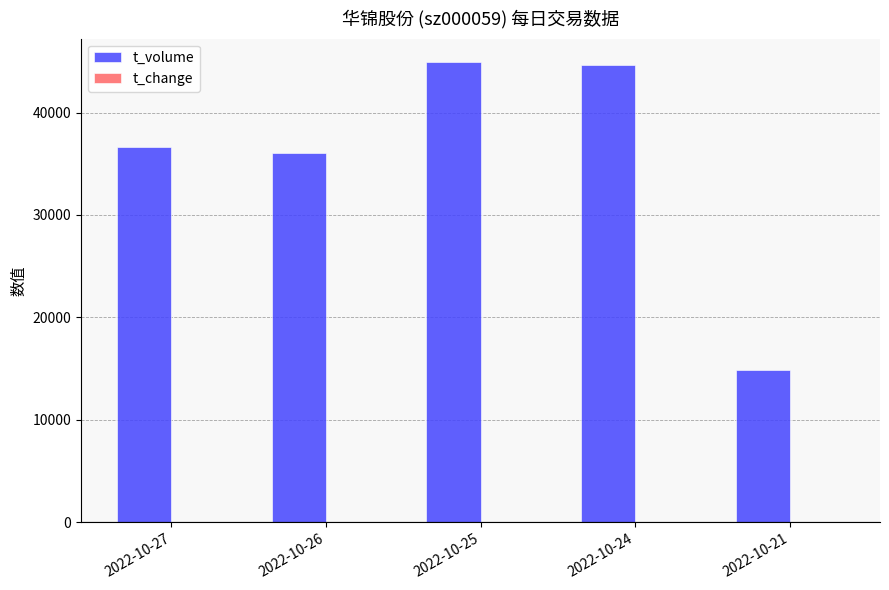

What is the greatest value displayed?

44956.0